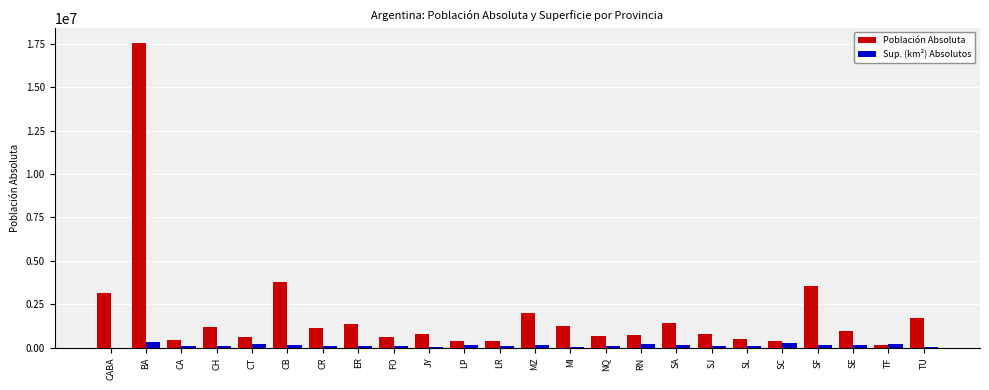

What is the greatest value displayed?

17541141